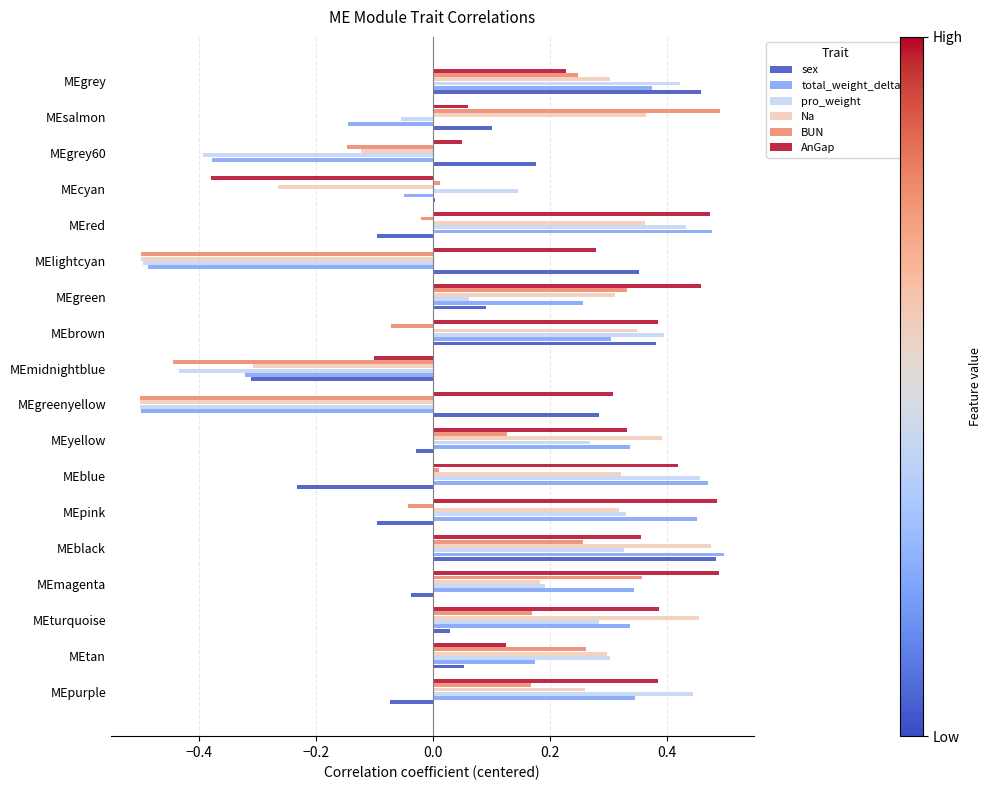

What is the spread (max minus min) of values at MEsalmon?

0.6